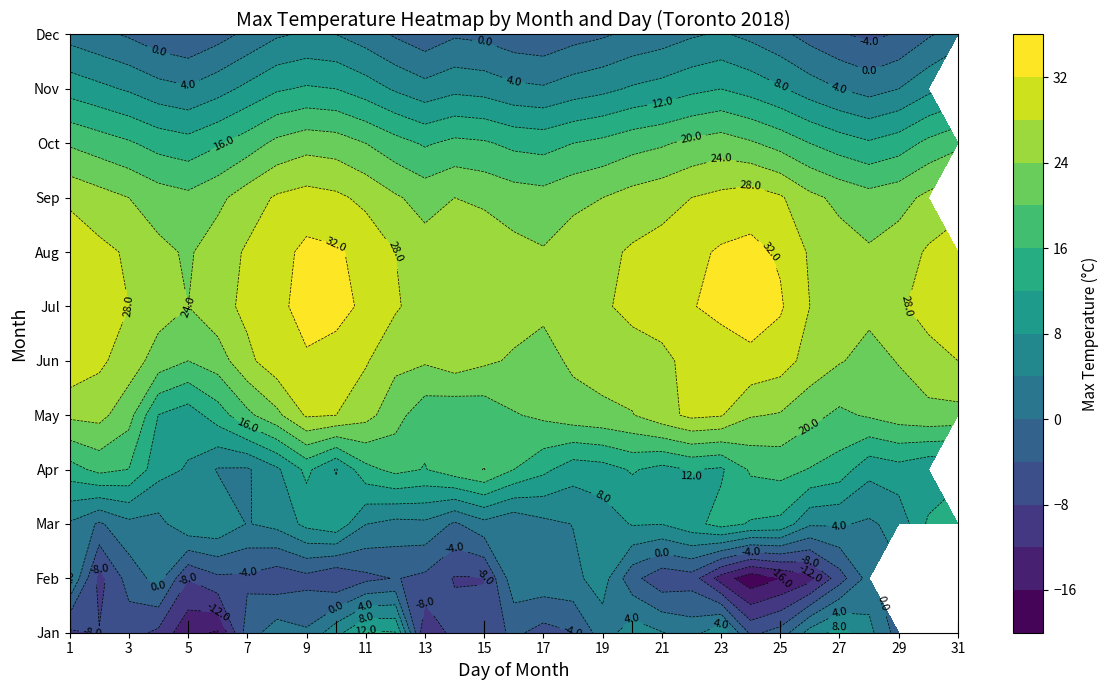

Is it true that the value at 5 is 2?

False